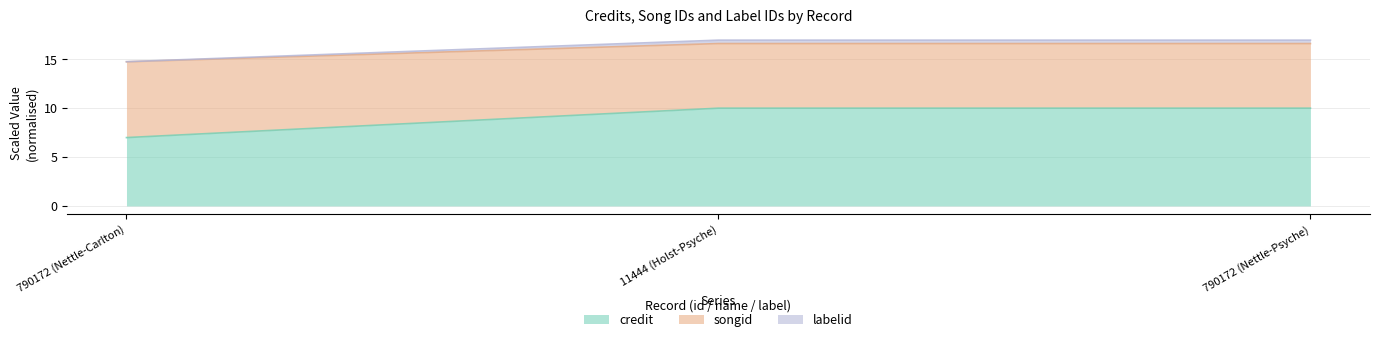

Is it true that credit equals 10.0 at 11444 (Holst-Psyche)?

True